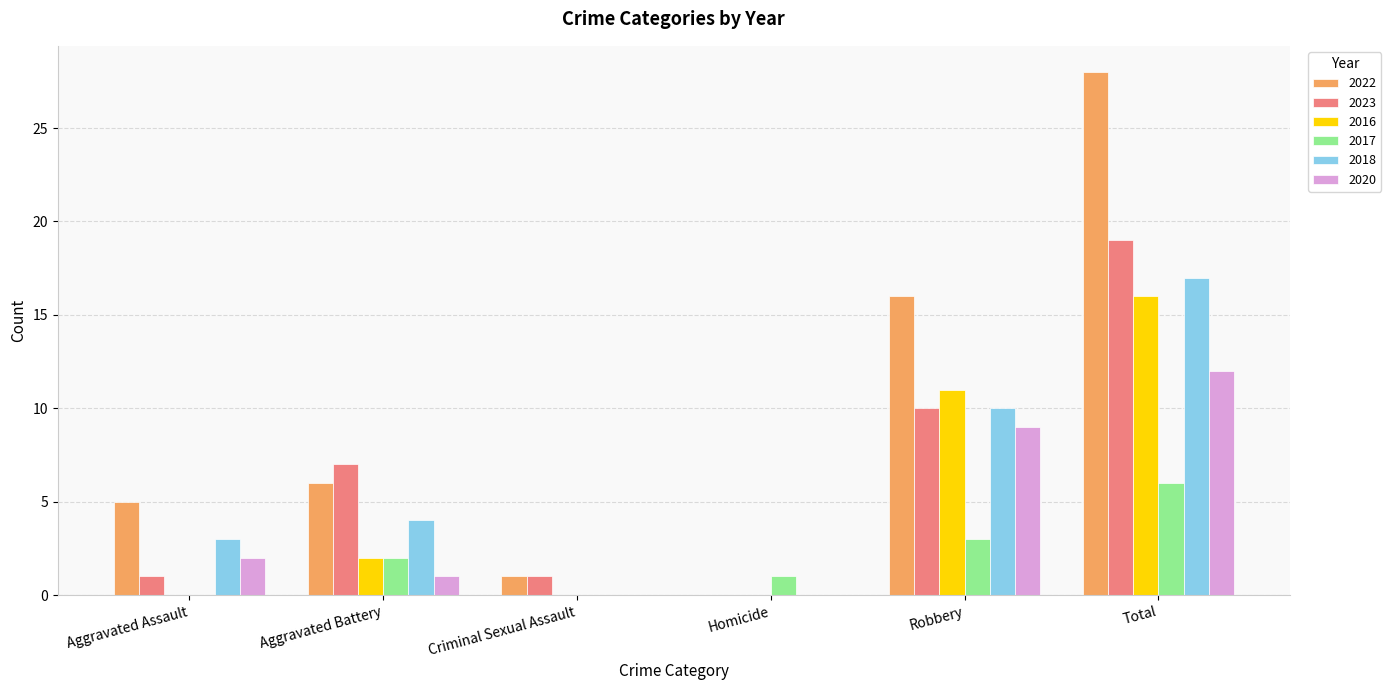

Count the number of categories in the chart.

6